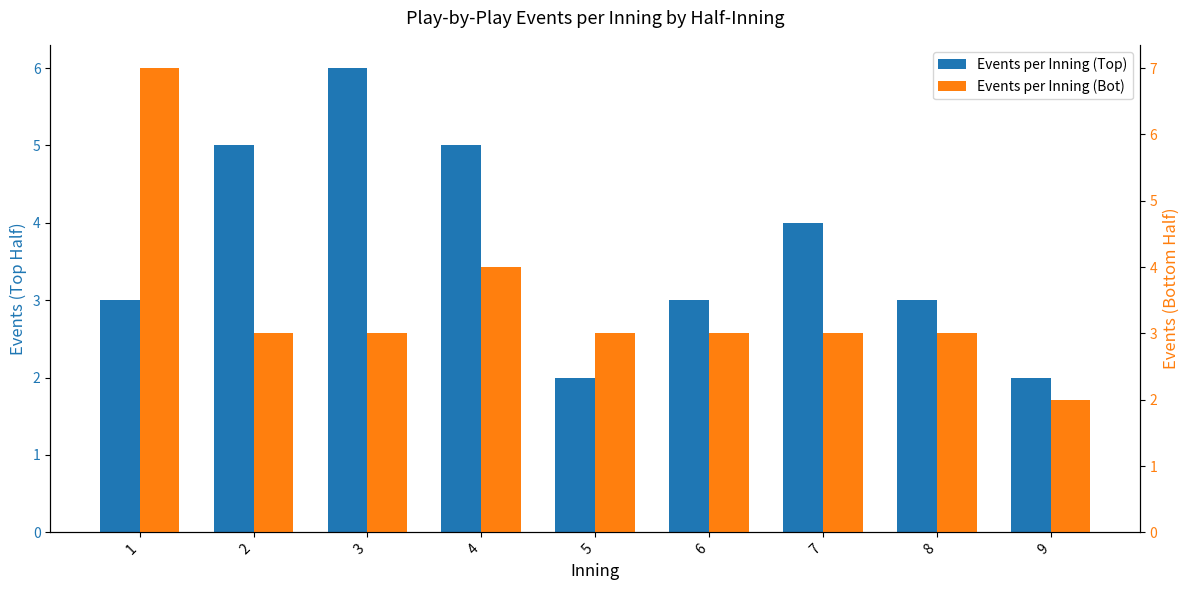

Are the bars horizontal?

No